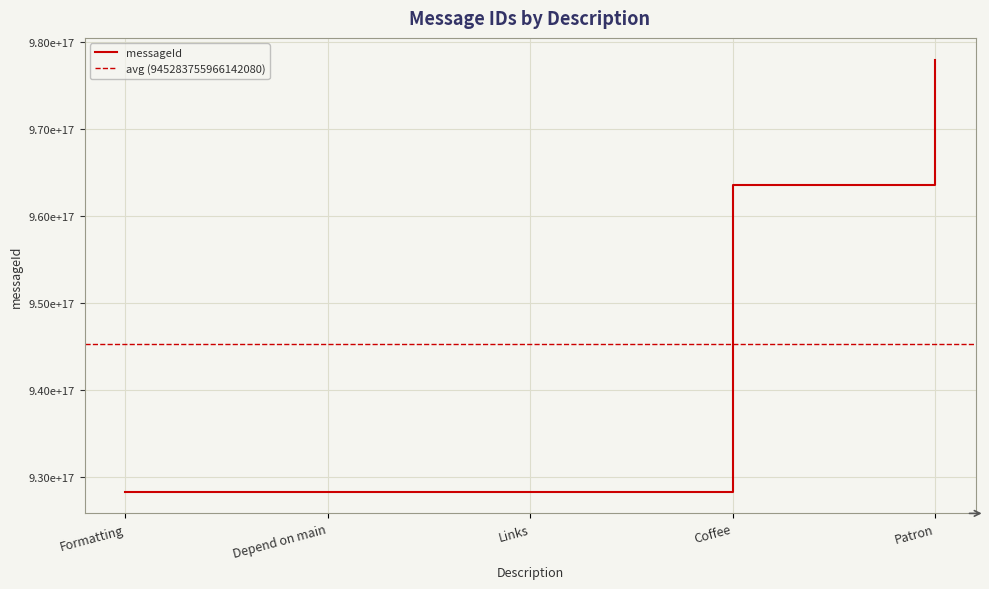

What is the difference between the second highest and minimum values?

35213373578674048